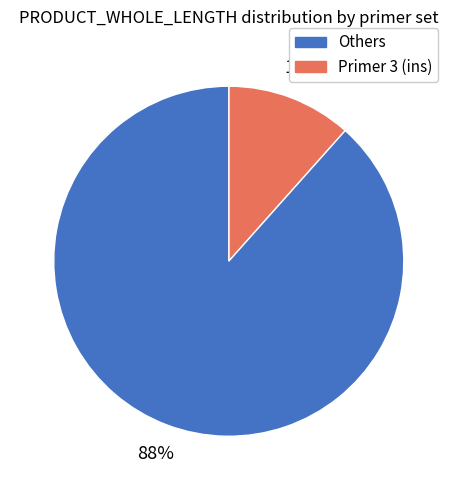

Is there a majority slice in this chart?

Yes